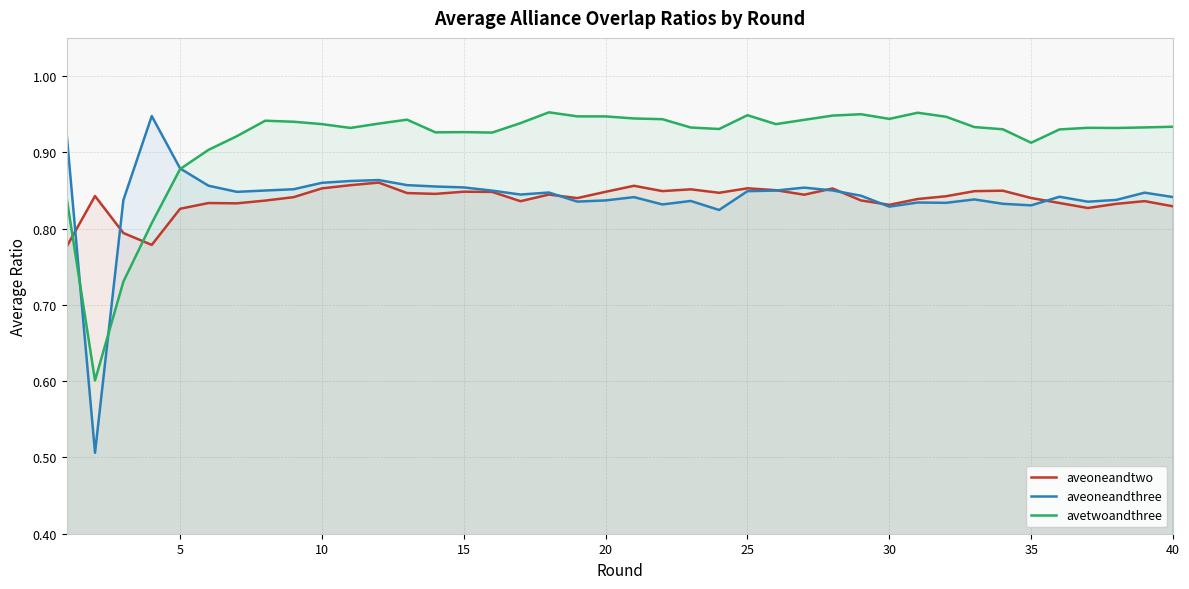

True or false: aveoneandtwo and avetwoandthree cross at least once.

True